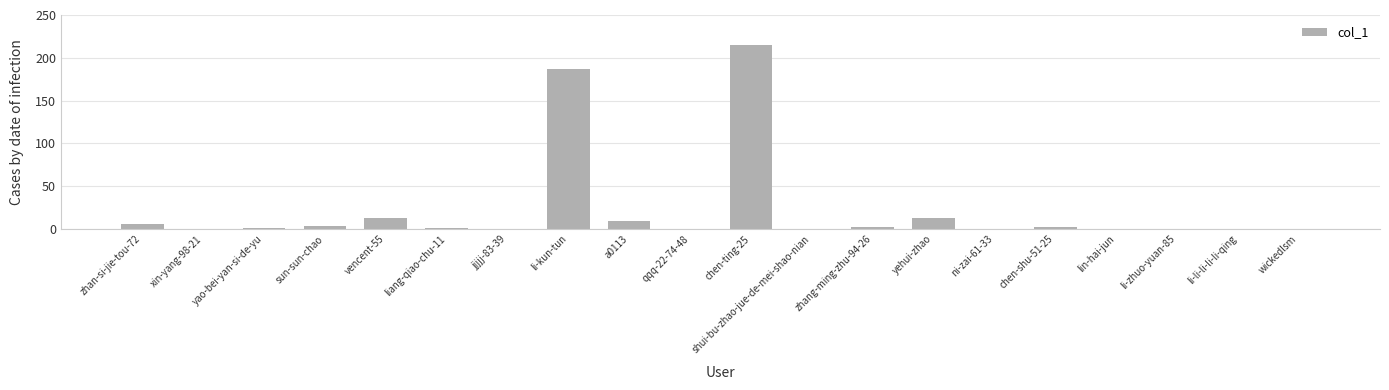

Which label corresponds to the largest value in the chart?

chen-ting-25